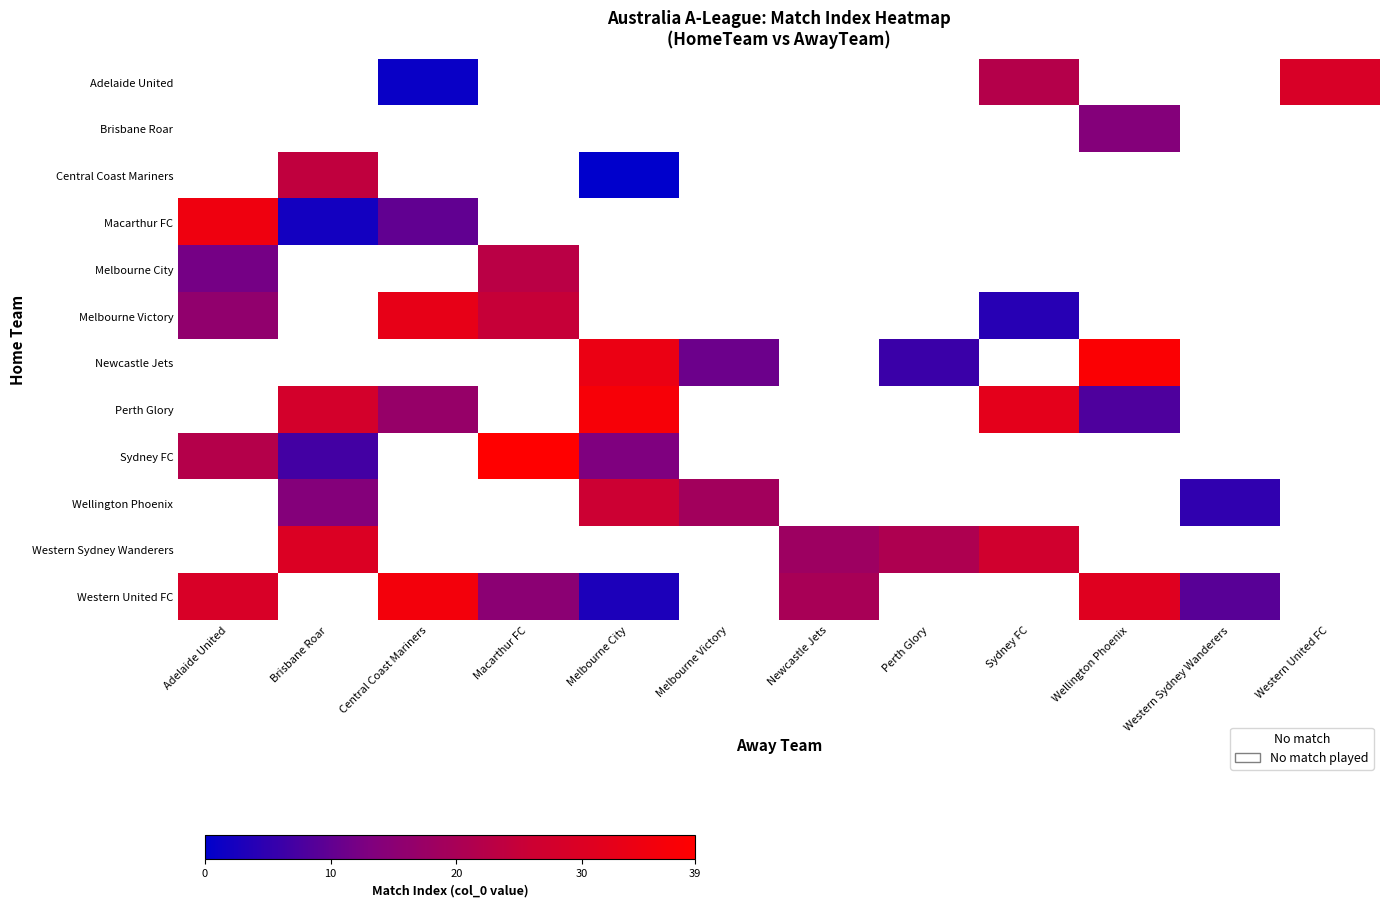

How many positive values does the Adelaide United series have?

3